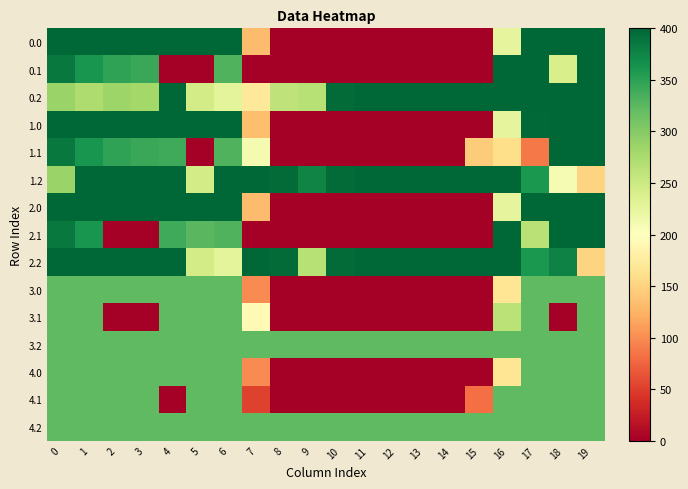

Reading left to right, extract all data points from this chart.

row_0: 400.0	400.0	400.0	400.0	400.0	400.0	400.0	132.5	0.0	0.0	0.0	0.0	0.0	0.0	0.0	0.0	225.1	400.0	400.0	400.0
row_1: 384.6	361.1	347.9	342.7	0.0	0.0	330.0	0.0	0.0	0.0	0.0	0.0	0.0	0.0	0.0	0.0	400.0	400.0	239.1	400.0
row_2: 287.1	272.7	285.5	281.0	400.0	244.9	227.1	171.1	259.5	267.2	396.2	400.0	400.0	400.0	400.0	400.0	400.0	400.0	400.0	400.0
row_3: 400.0	400.0	400.0	400.0	400.0	400.0	400.0	134.3	0.0	0.0	0.0	0.0	0.0	0.0	0.0	0.0	225.1	398.2	400.0	400.0
row_4: 384.6	361.1	347.9	342.7	339.6	0.0	330.0	209.6	0.0	0.0	0.0	0.0	0.0	0.0	0.0	145.1	159.7	88.5	400.0	400.0
row_5: 287.1	400.0	400.0	400.0	400.0	244.9	400.0	400.0	396.3	375.5	396.2	400.0	400.0	400.0	400.0	400.0	400.0	359.2	209.2	150.9
row_6: 400.0	400.0	400.0	400.0	400.0	400.0	400.0	132.5	0.0	0.0	0.0	0.0	0.0	0.0	0.0	0.0	225.1	400.0	400.0	400.0
row_7: 384.6	361.1	0.0	0.0	339.6	325.5	330.0	0.0	0.0	0.0	0.0	0.0	0.0	0.0	0.0	0.0	400.0	264.6	400.0	400.0
row_8: 400.0	400.0	400.0	400.0	400.0	244.9	227.1	400.0	396.3	267.2	396.2	400.0	400.0	400.0	400.0	400.0	400.0	359.2	377.6	150.9
row_9: 322.0	322.0	322.0	322.0	322.0	322.0	322.0	98.9	0.0	0.0	0.0	0.0	0.0	0.0	0.0	0.0	167.5	322.0	322.0	322.0
row_10: 322.0	322.0	0.0	0.0	322.0	322.0	322.0	192.7	0.0	0.0	0.0	0.0	0.0	0.0	0.0	0.0	263.5	322.0	0.0	322.0
row_11: 322.0	322.0	322.0	322.0	322.0	322.0	322.0	322.0	322.0	322.0	322.0	322.0	322.0	322.0	322.0	322.0	322.0	322.0	322.0	322.0
row_12: 322.0	322.0	322.0	322.0	322.0	322.0	322.0	98.9	0.0	0.0	0.0	0.0	0.0	0.0	0.0	0.0	167.5	322.0	322.0	322.0
row_13: 322.0	322.0	322.0	322.0	0.0	322.0	322.0	51.7	0.0	0.0	0.0	0.0	0.0	0.0	0.0	82.5	322.0	322.0	322.0	322.0
row_14: 322.0	322.0	322.0	322.0	322.0	322.0	322.0	322.0	322.0	322.0	322.0	322.0	322.0	322.0	322.0	322.0	322.0	322.0	322.0	322.0